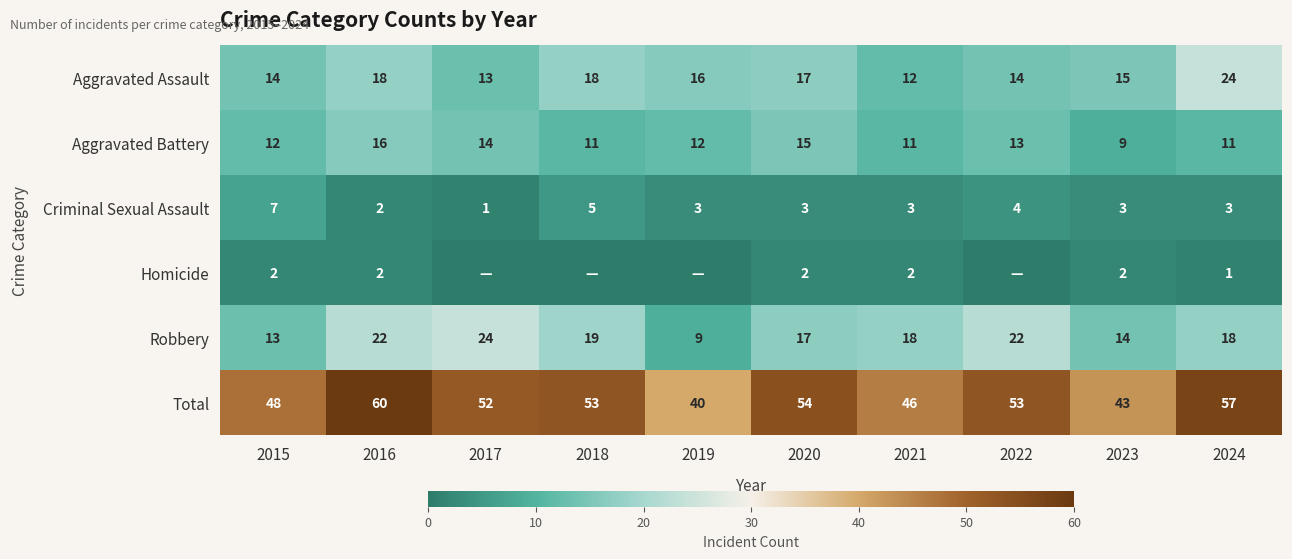

What is the total value across all series at 2017?

104